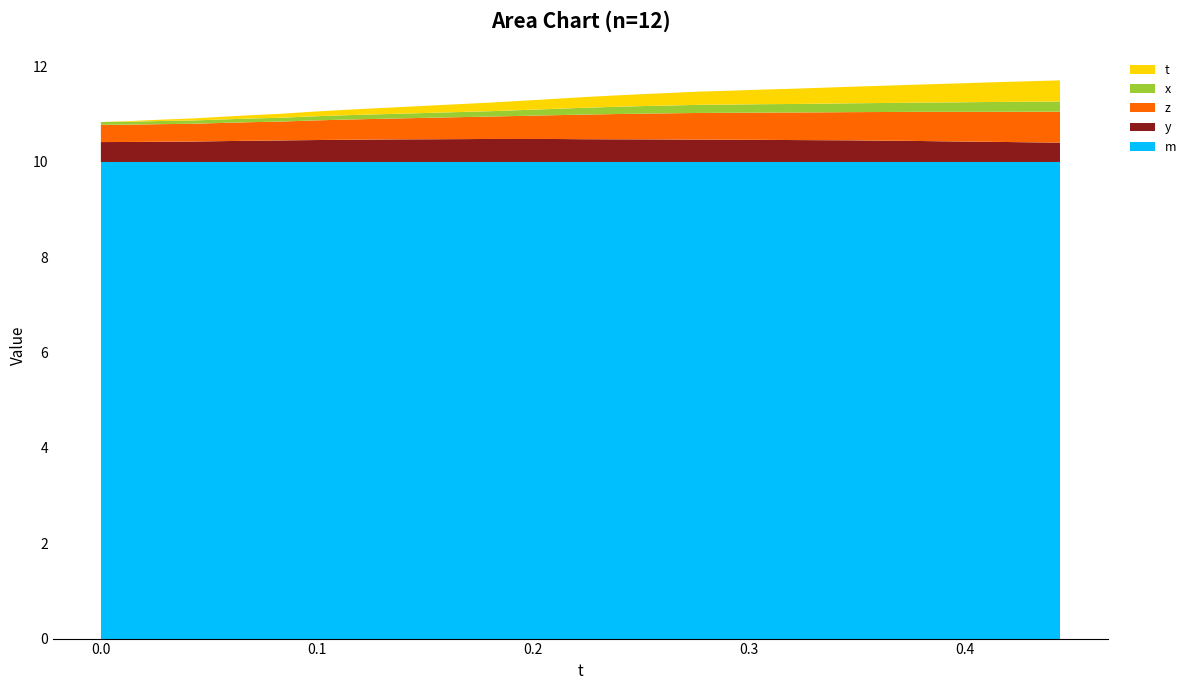

Reading right to left, transcribe all the data shown in this chart.

t: 0.4	0.4	0.4	0.4	0.4	0.4	0.4	0.3	0.3	0.3	0.3	0.3	0.3	0.3	0.3	0.2	0.2	0.2	0.2	0.2	0.2	0.2	0.1	0.1	0.1	0.1	0.1	0.1	0.1	0.0	0.0	0.0	0.0
x: 0.2	0.2	0.2	0.2	0.2	0.2	0.2	0.2	0.2	0.2	0.2	0.2	0.2	0.2	0.2	0.2	0.1	0.1	0.1	0.1	0.1	0.1	0.1	0.1	0.1	0.1	0.1	0.1	0.1	0.1	0.1	0.1	0.1
y: 0.4	0.4	0.4	0.4	0.4	0.4	0.4	0.5	0.5	0.5	0.5	0.5	0.5	0.5	0.5	0.5	0.5	0.5	0.5	0.5	0.5	0.5	0.5	0.5	0.5	0.5	0.5	0.4	0.4	0.4	0.4	0.4	0.4
z: 0.6	0.6	0.6	0.6	0.6	0.6	0.6	0.6	0.6	0.6	0.6	0.6	0.6	0.5	0.5	0.5	0.5	0.5	0.5	0.5	0.5	0.5	0.4	0.4	0.4	0.4	0.4	0.4	0.4	0.4	0.4	0.4	0.4
m: 10.0	10.0	10.0	10.0	10.0	10.0	10.0	10.0	10.0	10.0	10.0	10.0	10.0	10.0	10.0	10.0	10.0	10.0	10.0	10.0	10.0	10.0	10.0	10.0	10.0	10.0	10.0	10.0	10.0	10.0	10.0	10.0	10.0